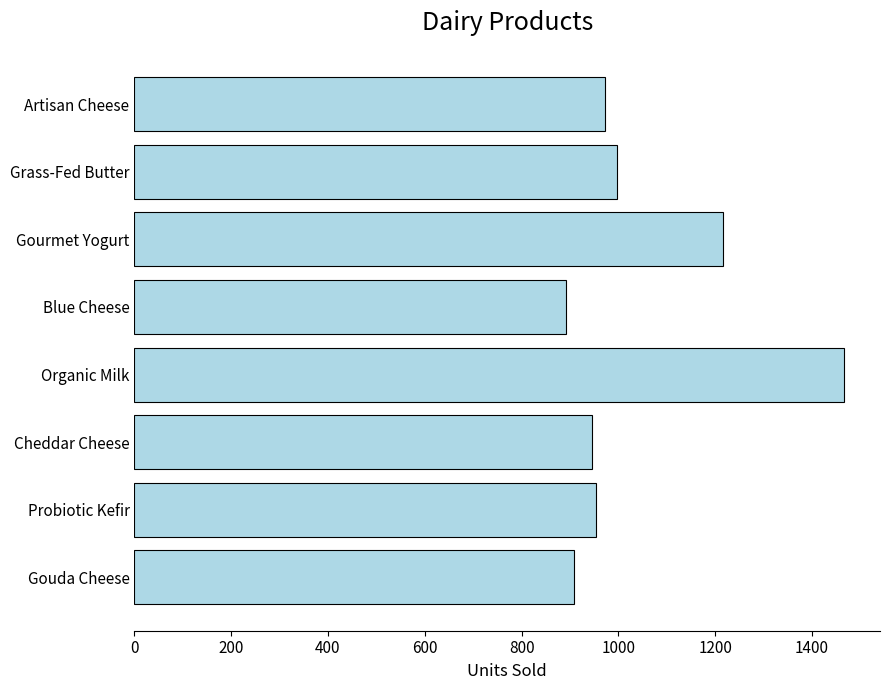

What is the maximum value shown in the chart?

1467